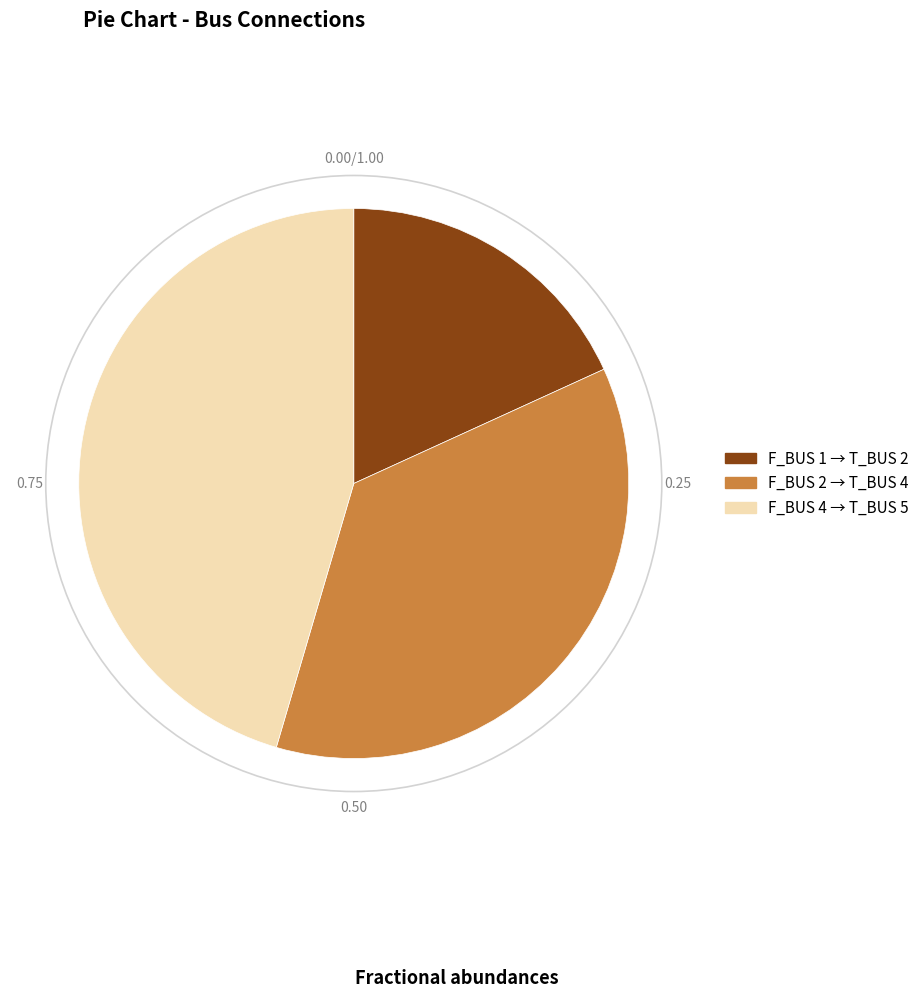

How many slices are in this pie chart?

3